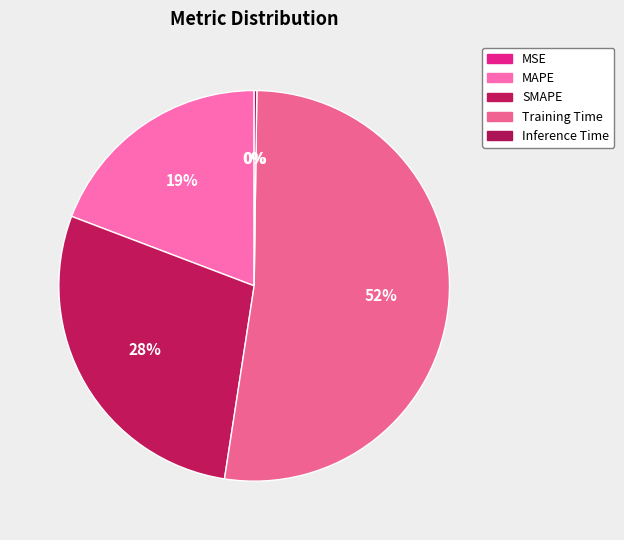

Is the sum of MAPE and Inference Time greater than half?

No